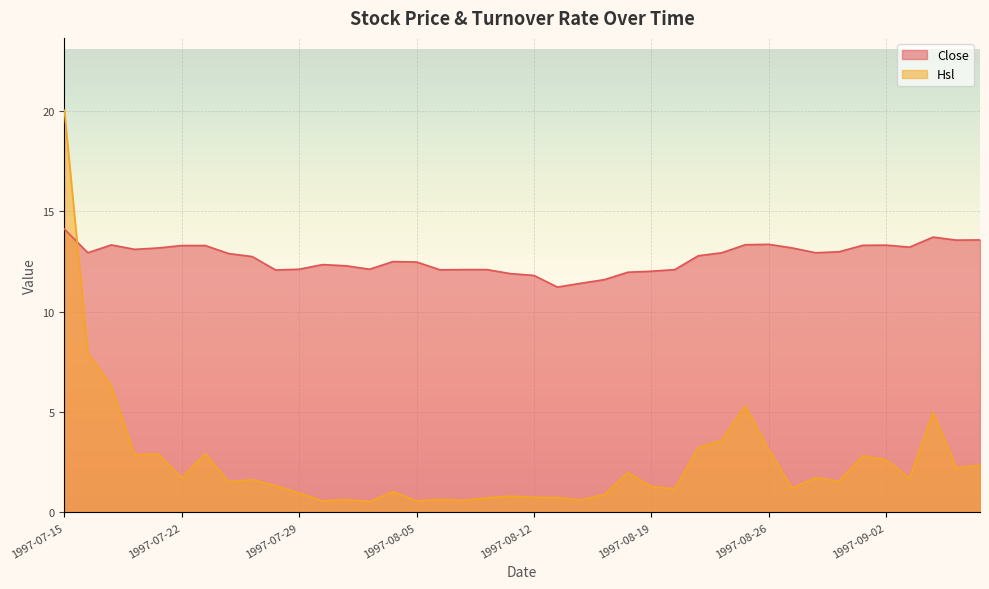

Which has a higher value, 1997-09-05 or 1997-07-17?

1997-09-05